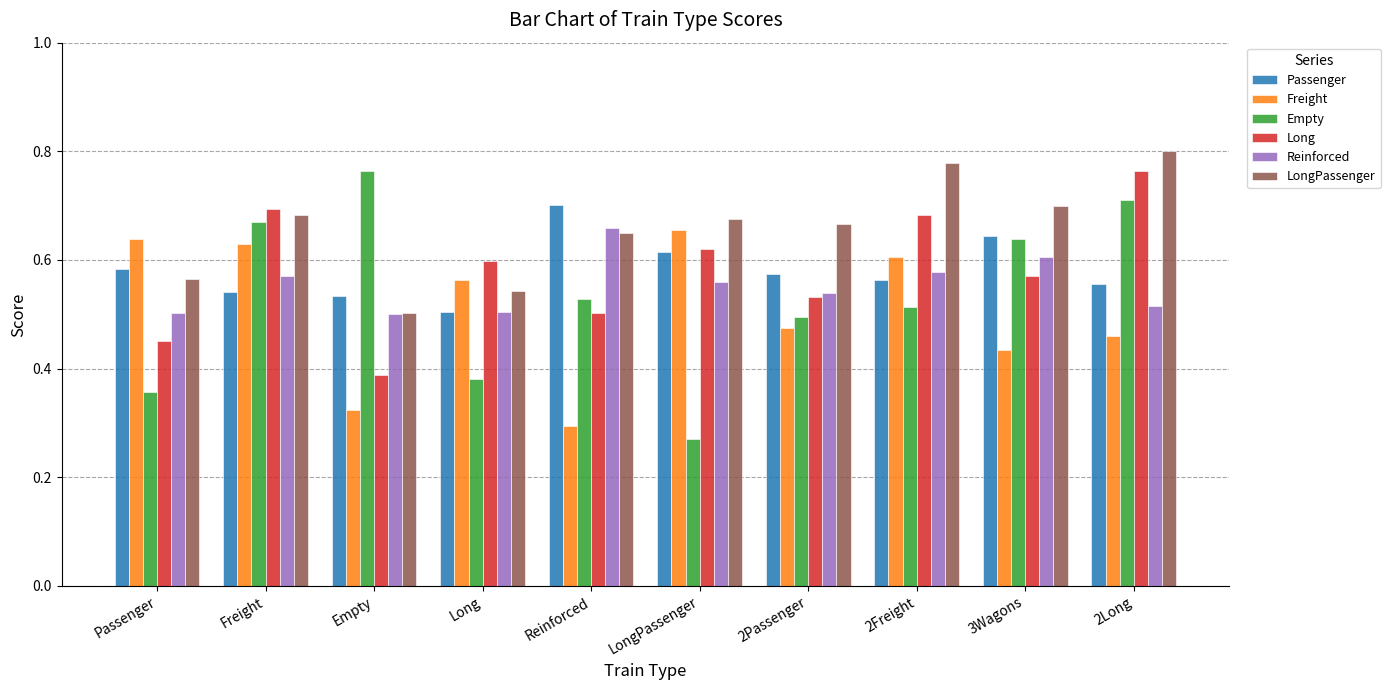

How many bars are there in each group?

6